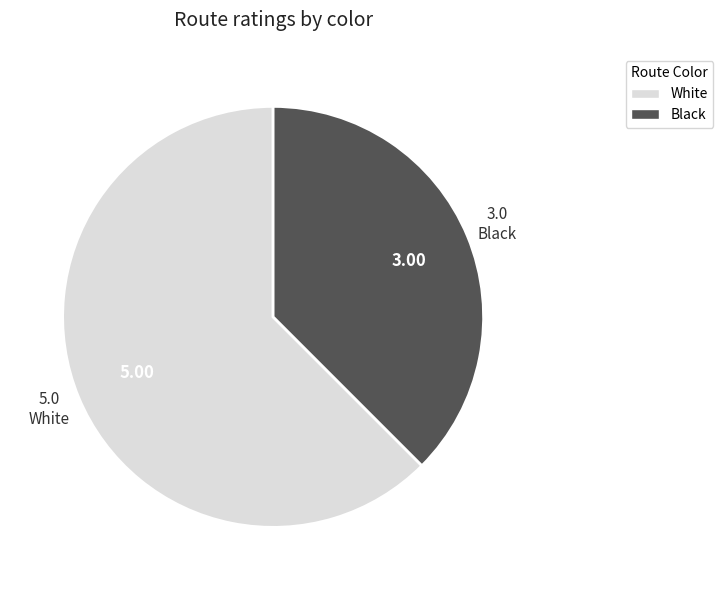

What is the largest slice in the pie chart?

White